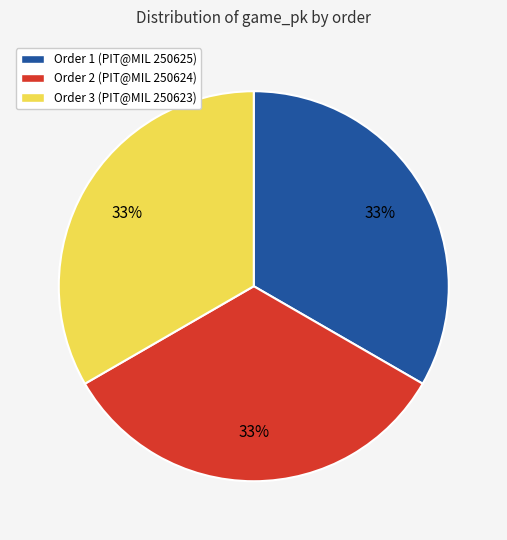

Is Order 2 (PIT@MIL 250624) the majority of the pie?

No